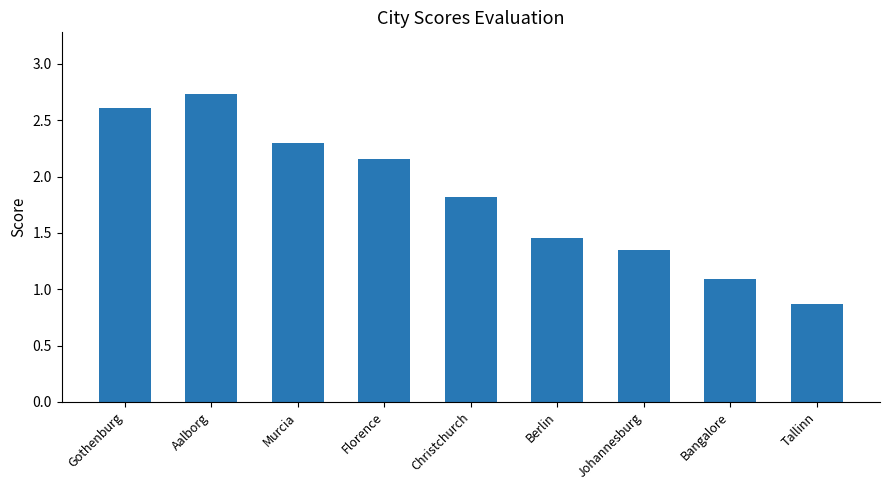

How many series are shown in this chart?

1